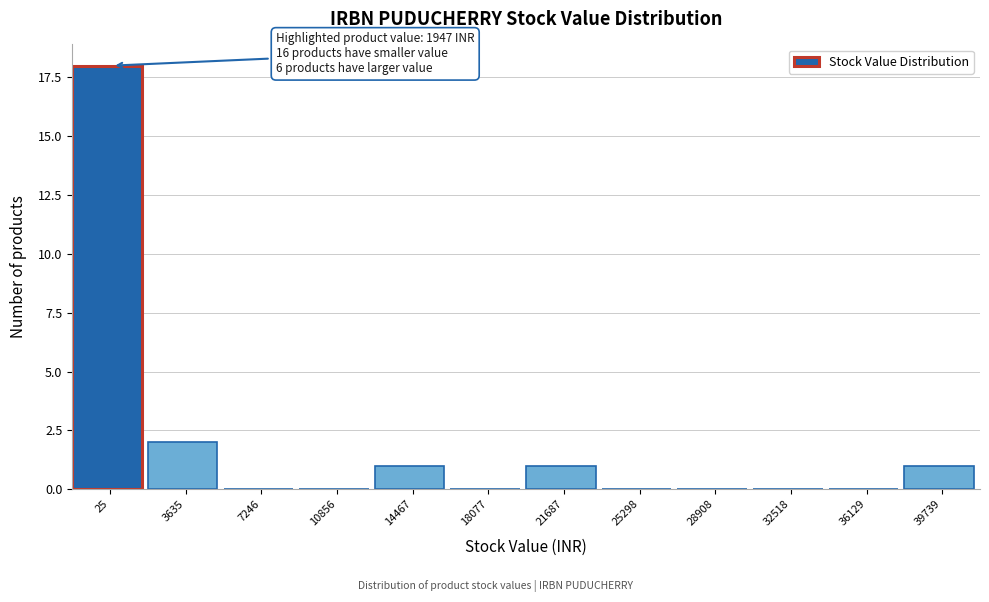

Reading left to right, what are all the values shown in this chart?

25=18	3635=2	7246=0	10856=0	14467=1	18077=0	21687=1	25298=0	28908=0	32518=0	36129=0	39739=1